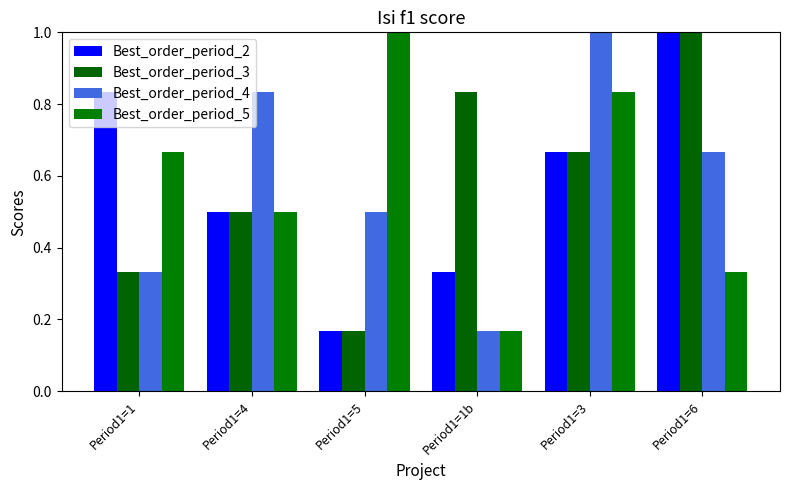

Rank the series by their maximum value, from lowest to highest.

Best_order_period_2, Best_order_period_3, Best_order_period_4, Best_order_period_5